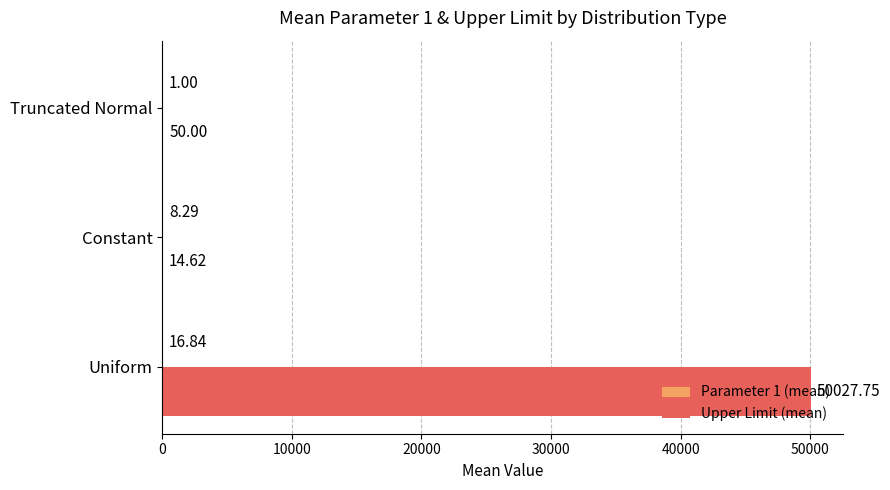

Which series has the largest total across all categories?

Upper Limit (mean)